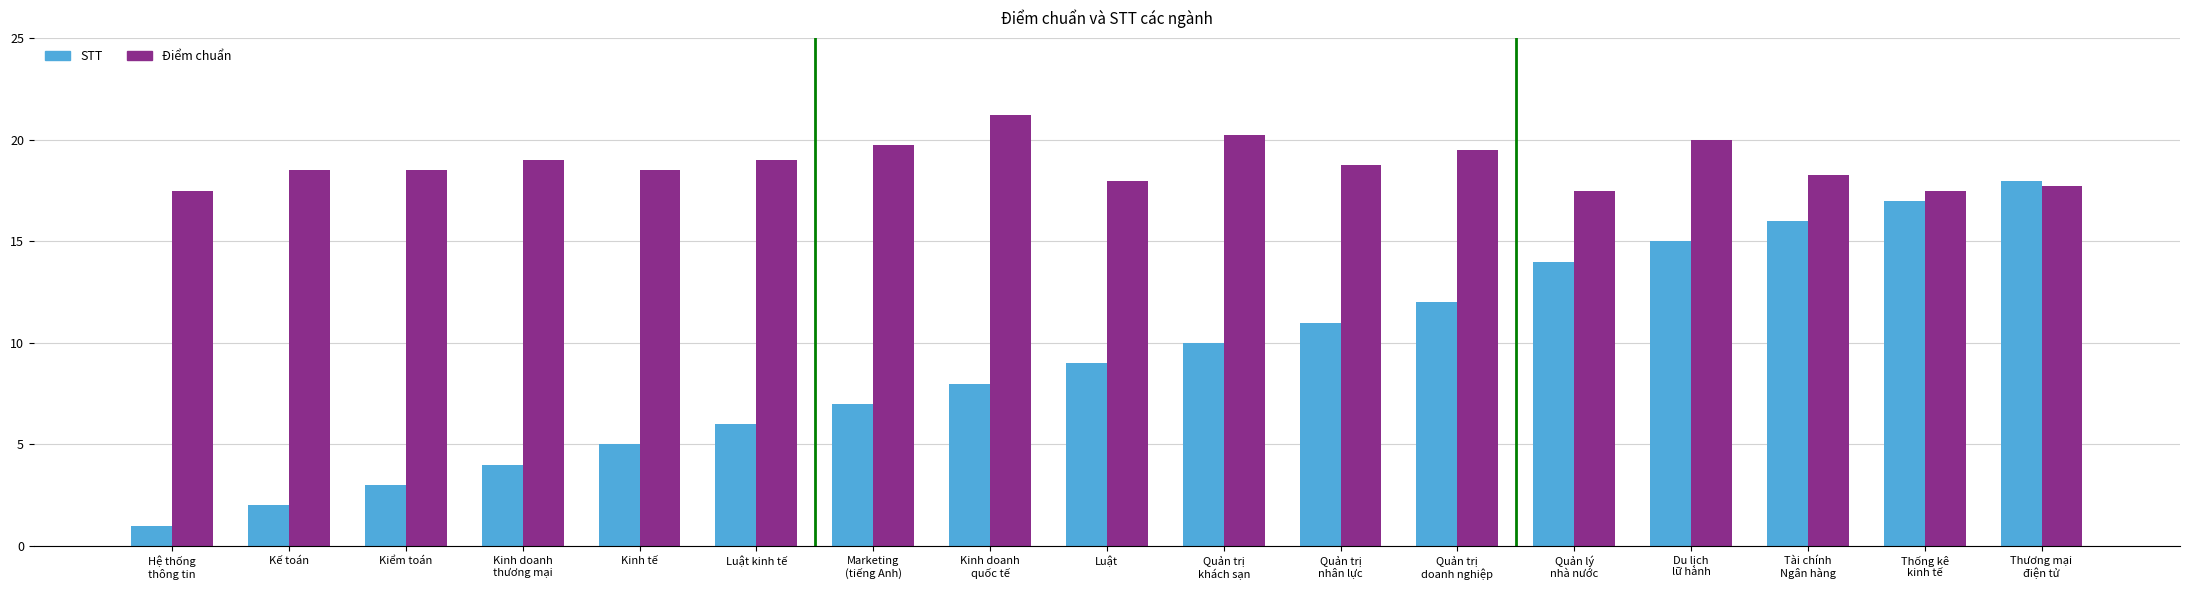

At which category does the chart reach its minimum across all series?

Hệ thống
thông tin